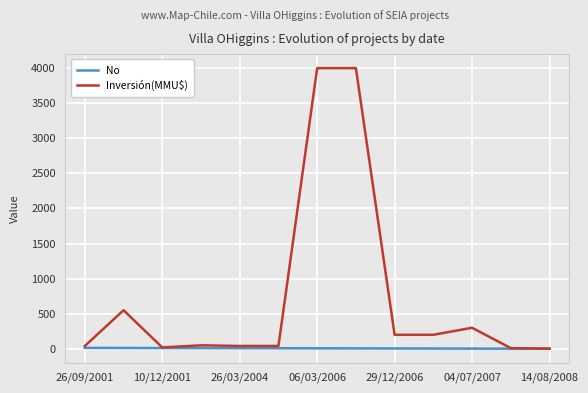

Rank the series by their average value, from highest to lowest.

Inversión(MMU$), No